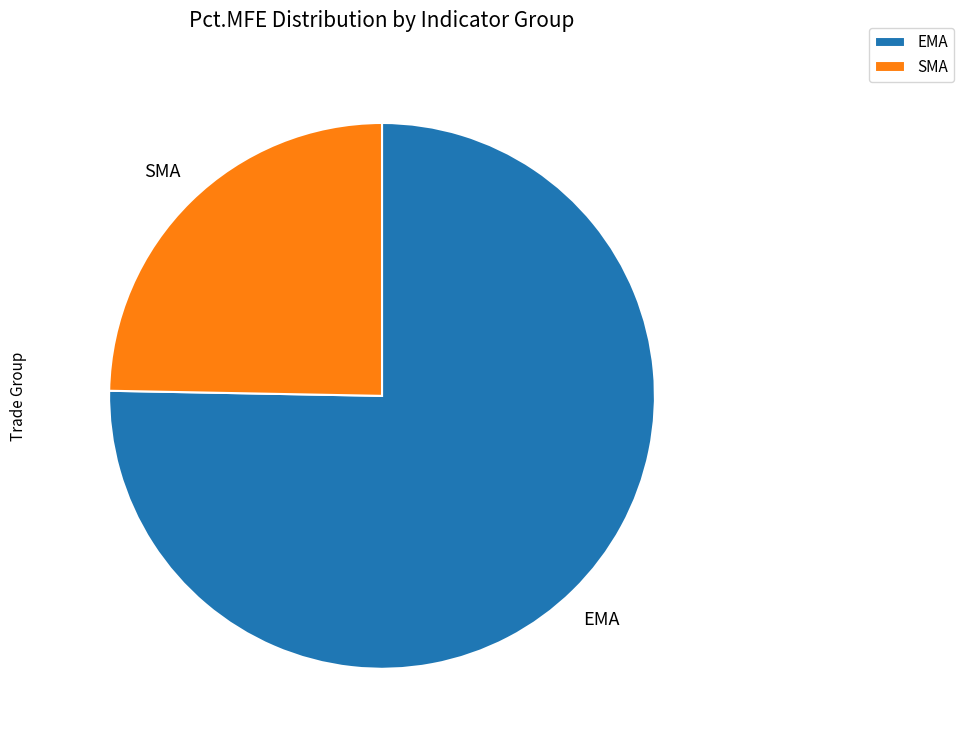

Do EMA and SMA together represent more than half of the pie?

Yes